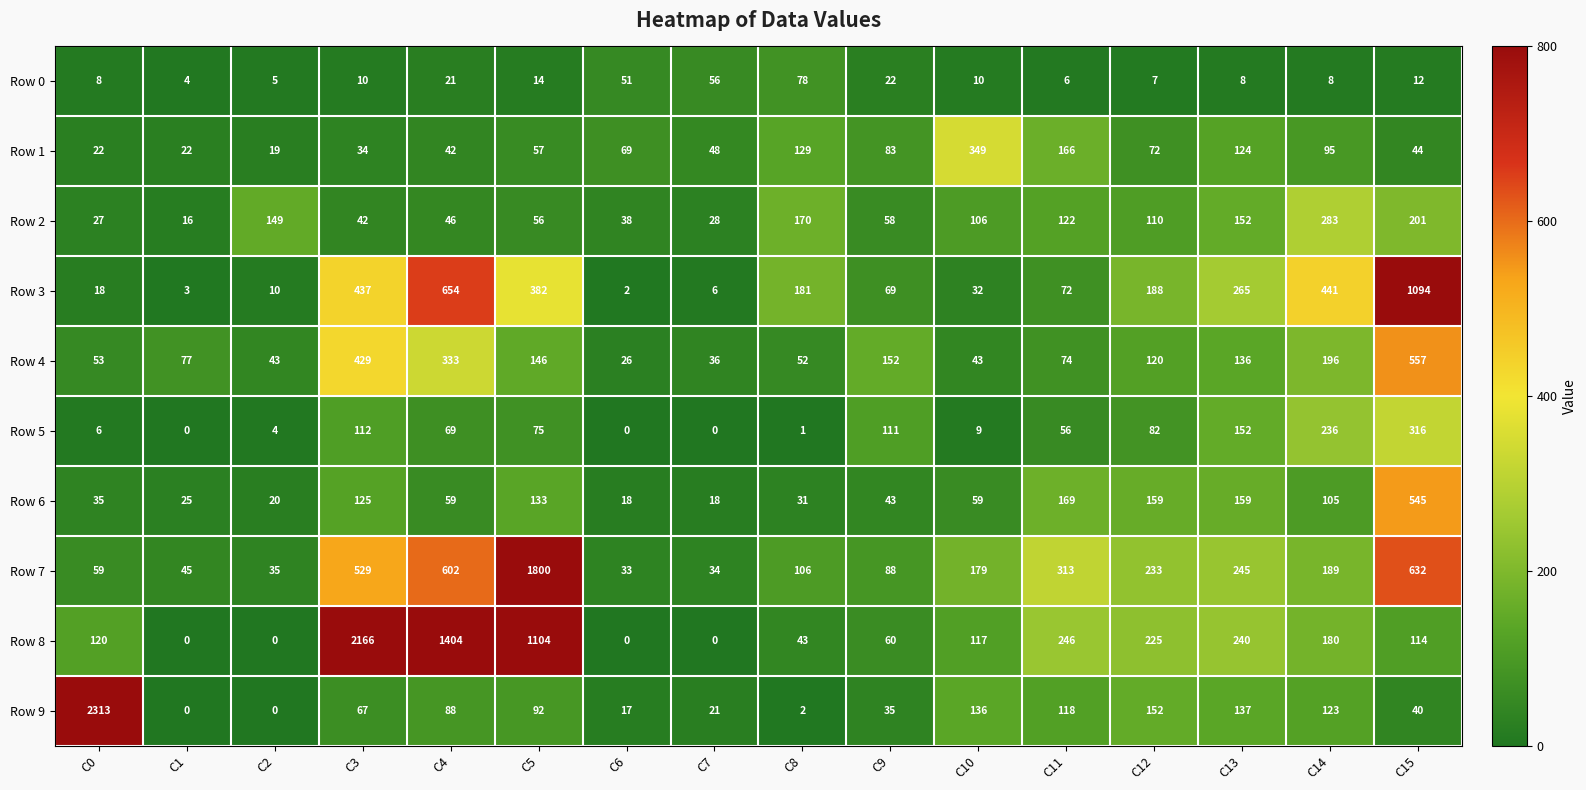

Which series has the largest total across all categories?

Row 8